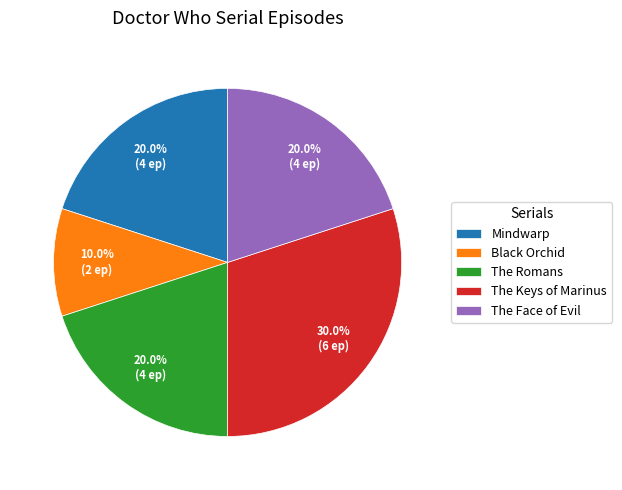

Is there a majority slice in this chart?

No